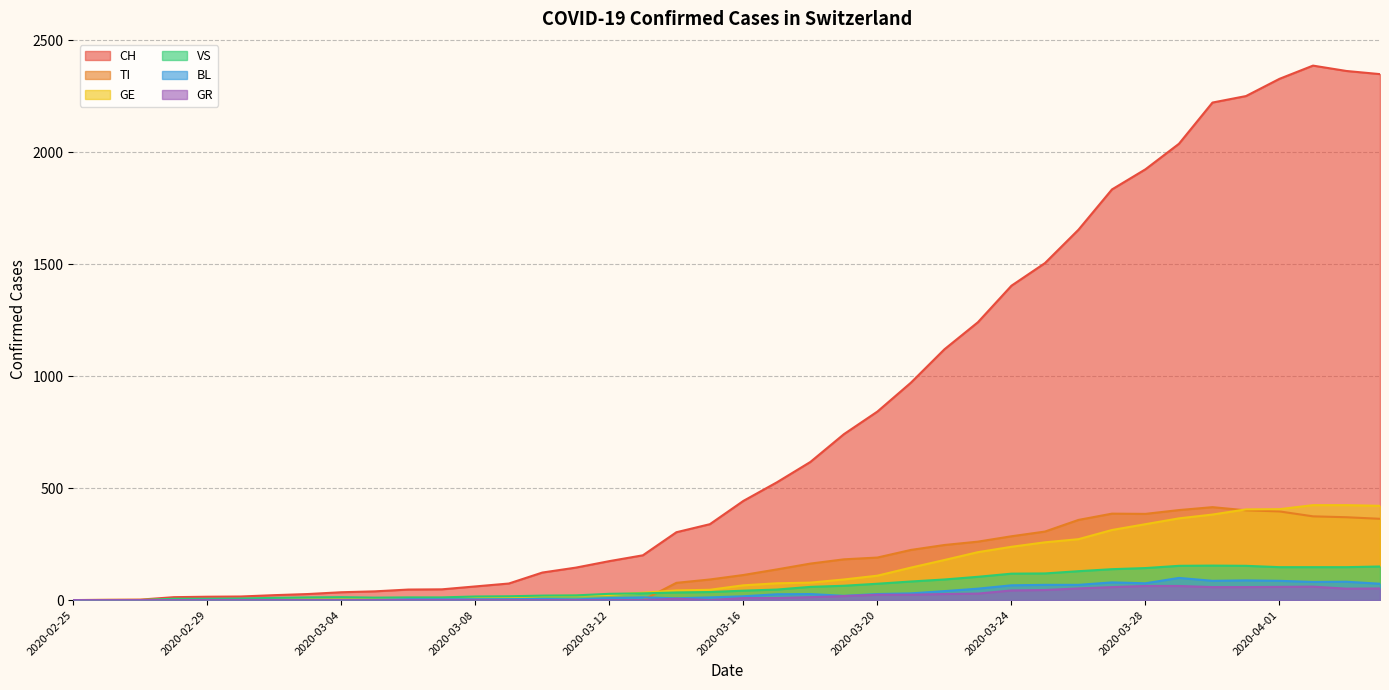

At which label is VS closest to 77?

2020-03-20